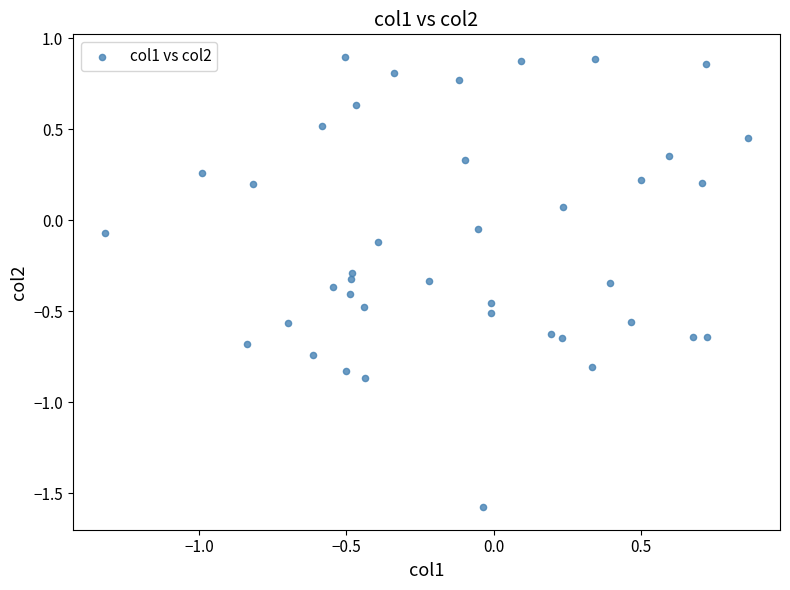

What is the range of X values (max minus min)?

2.2